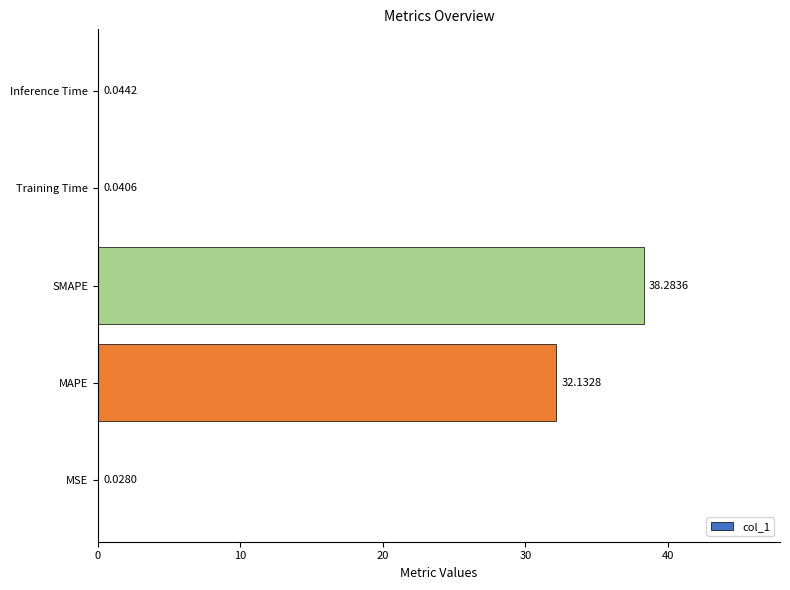

Does the chart contain stacked bars?

No